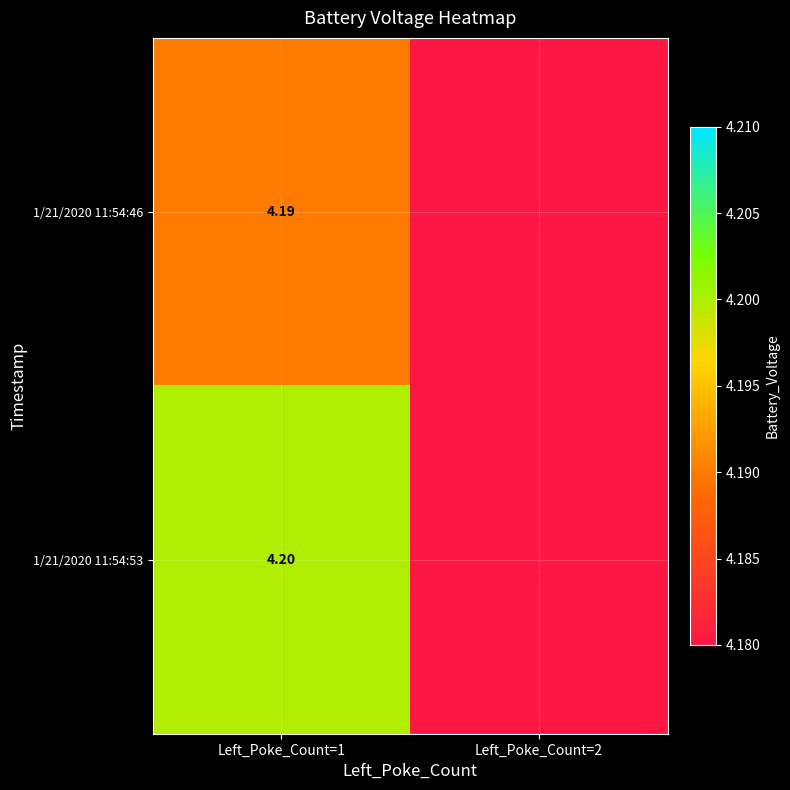

Is the value of 1/21/2020 11:54:46 at Left_Poke_Count=1 greater than the value of 1/21/2020 11:54:53 at Left_Poke_Count=1?

No